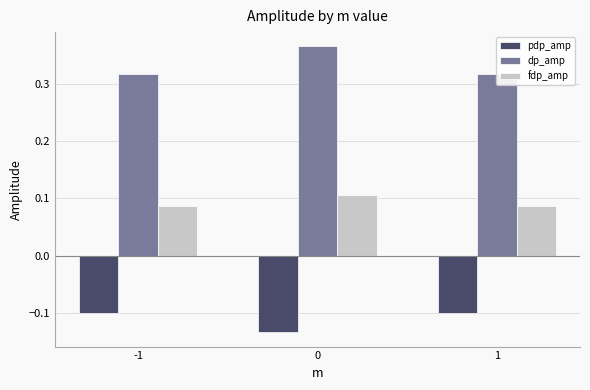

At which label does dp_amp reach its minimum?

-1